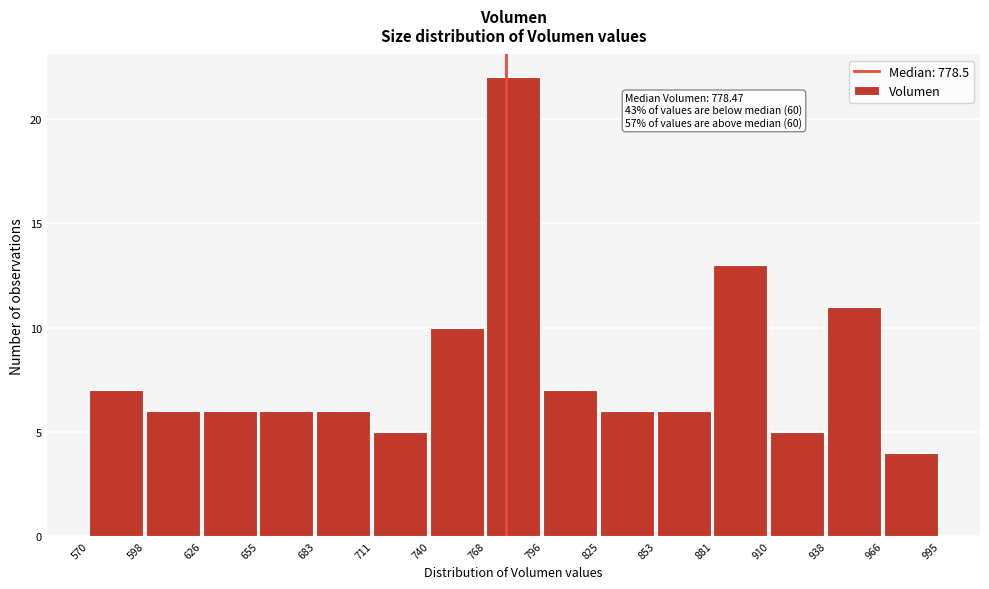

Over which range of the x-axis is the bar tallest?

768 to 796